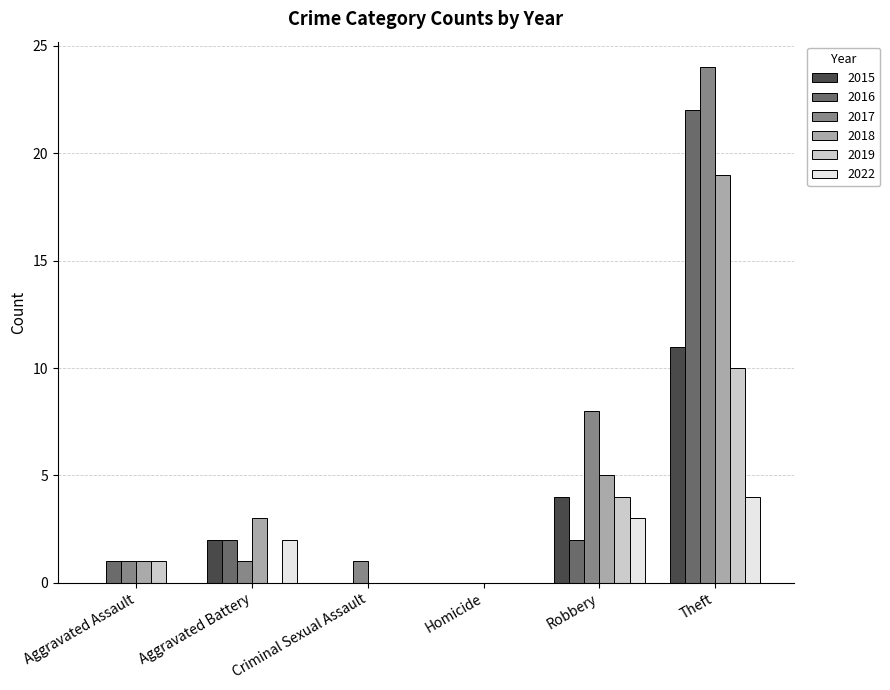

True or false: 2015 has a value of 6 at Theft.

False